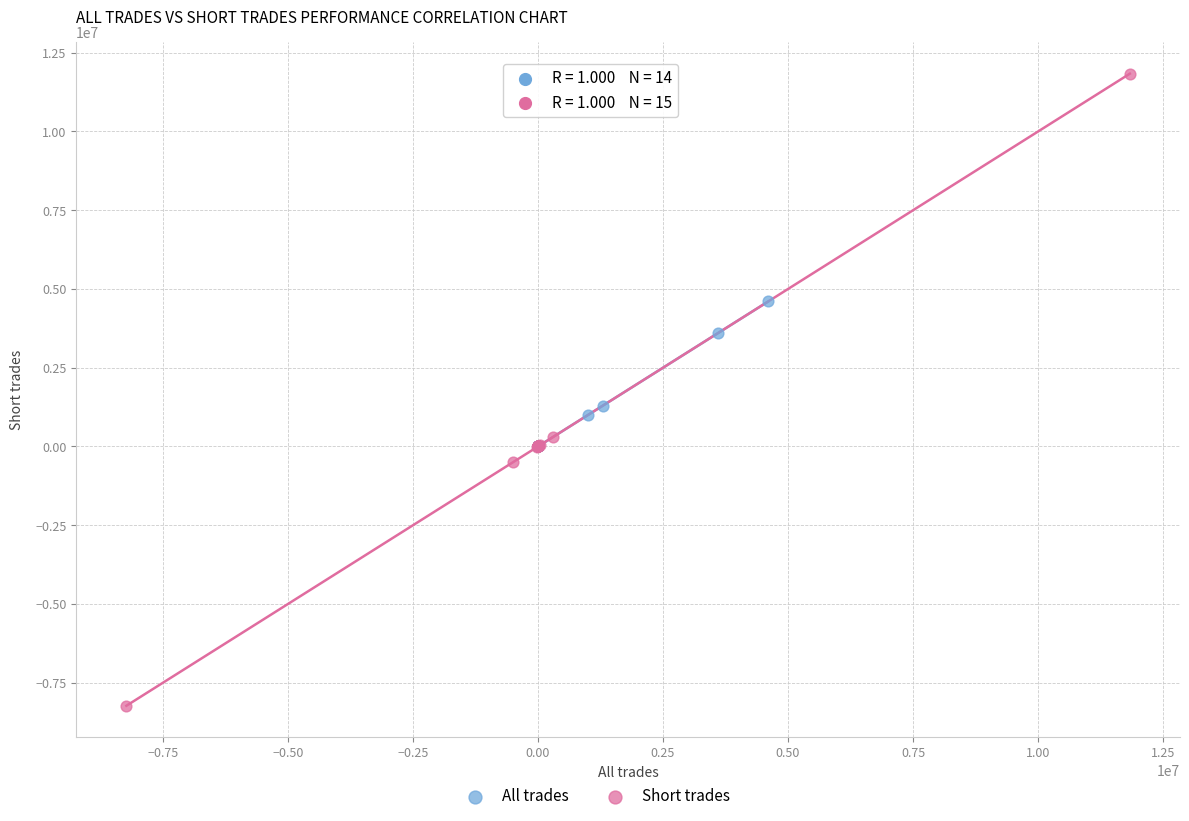

Which series reaches the minimum Y coordinate?

Short trades